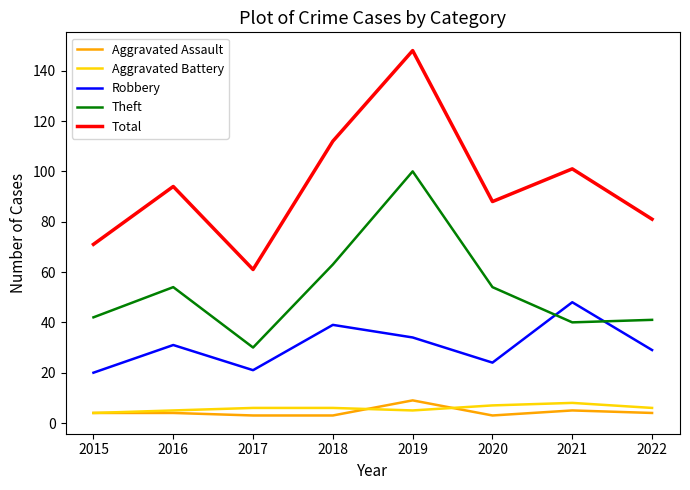

Does the chart have visible grid lines?

No